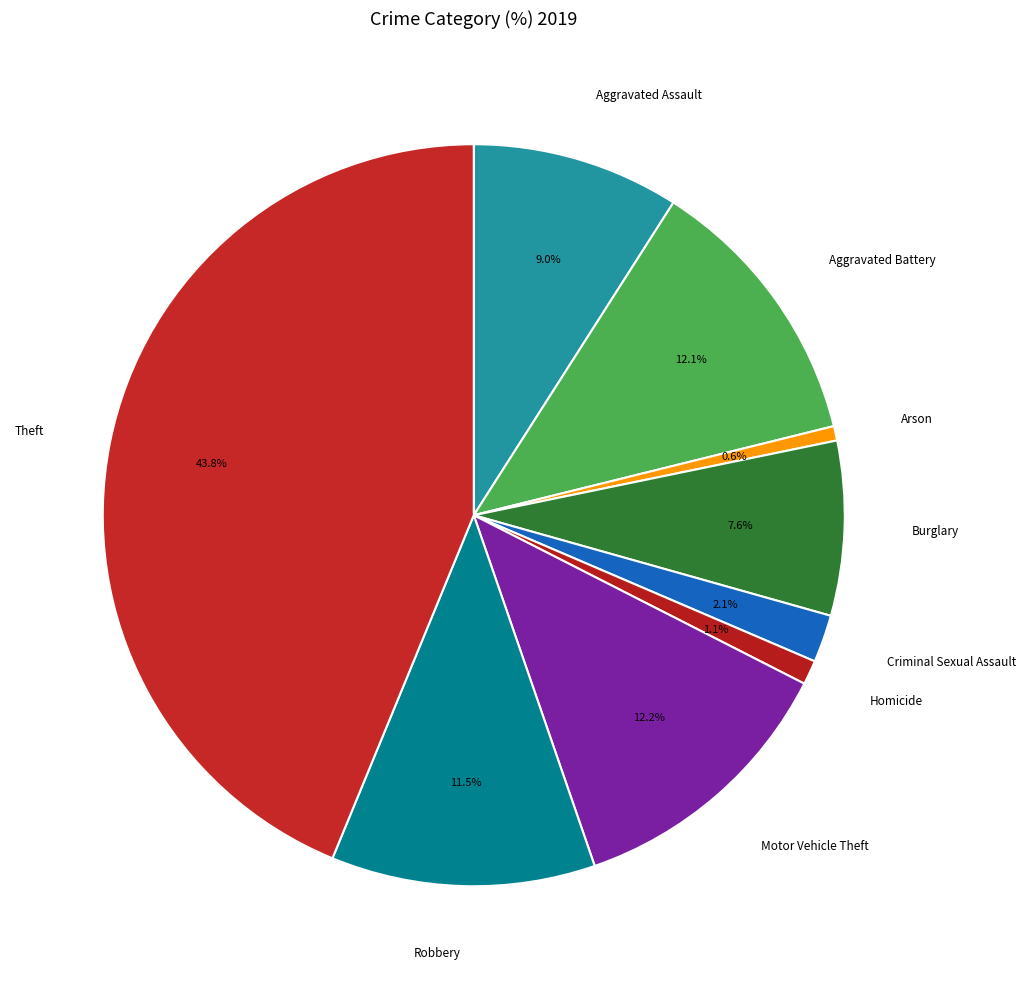

Does Aggravated Battery account for over 50% of the chart?

No